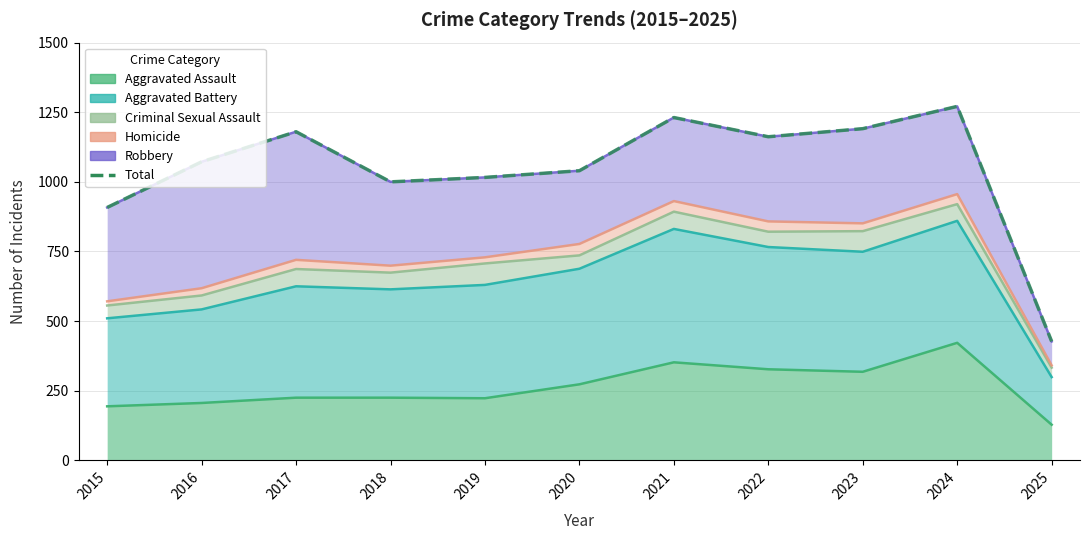

What is the sum of the values at 2020 and 2023?

2231